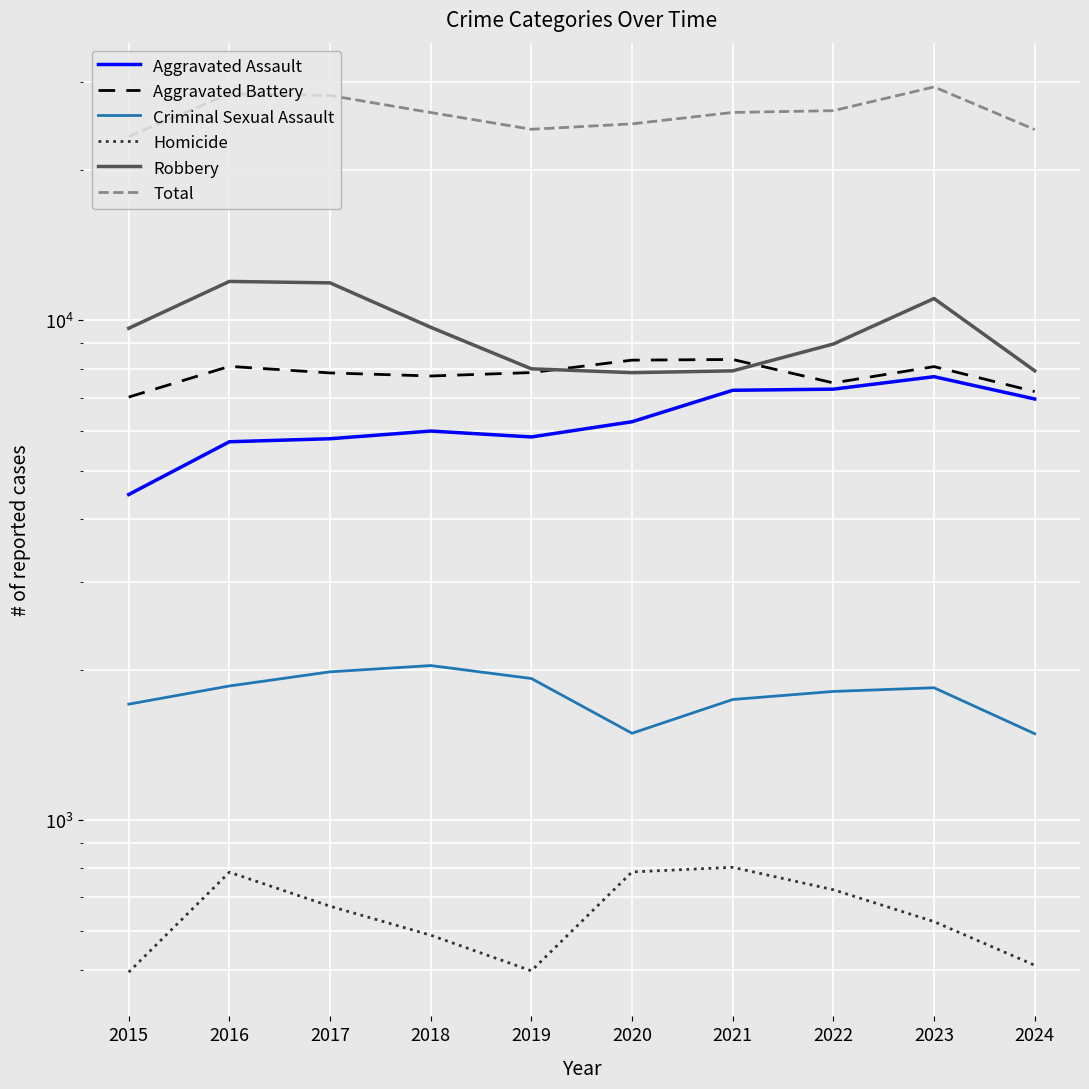

True or false: Aggravated Assault and Robbery cross at least once.

False